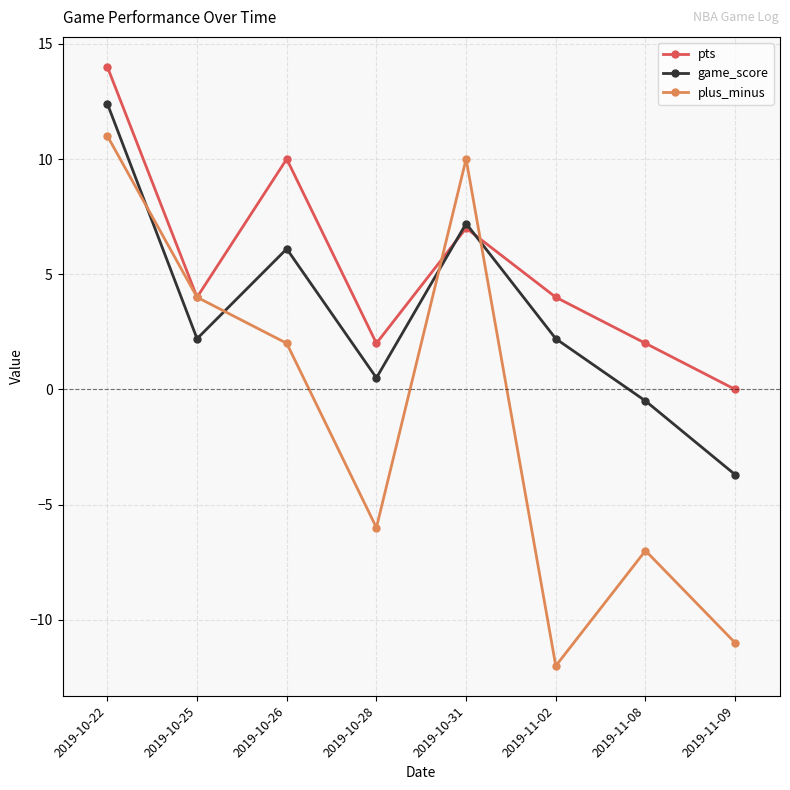

At how many categories does at least one series exceed 5?

3